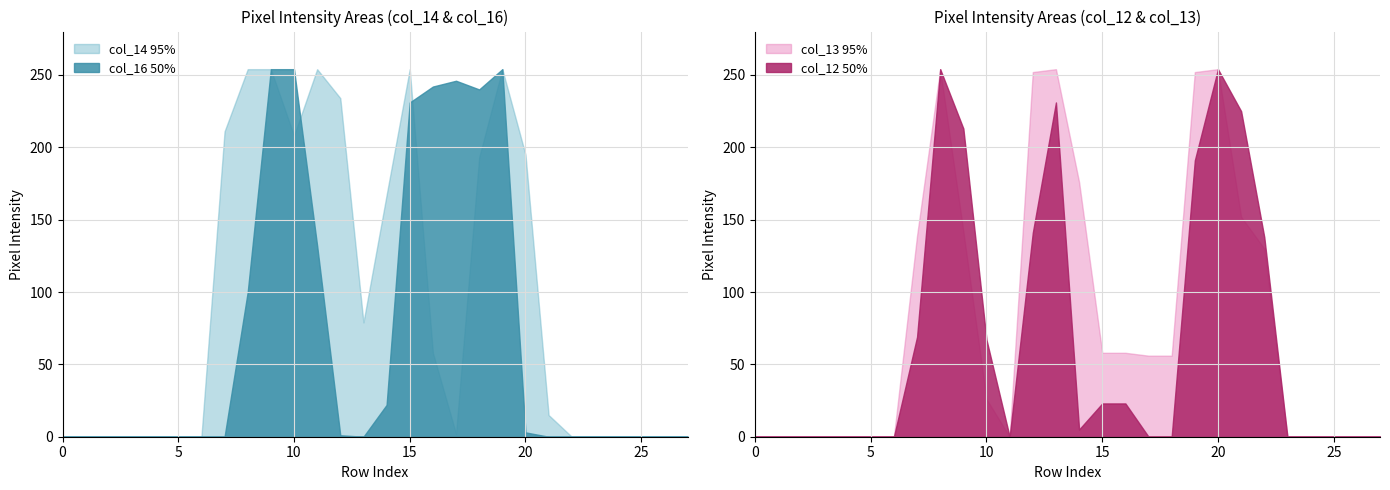

Is the value of col_14 at 22 greater than the value of col_13 at 15?

No